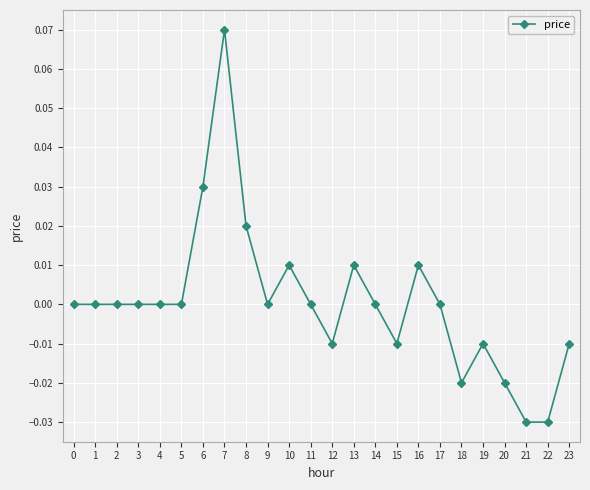

Which label corresponds to the largest value in the chart?

7